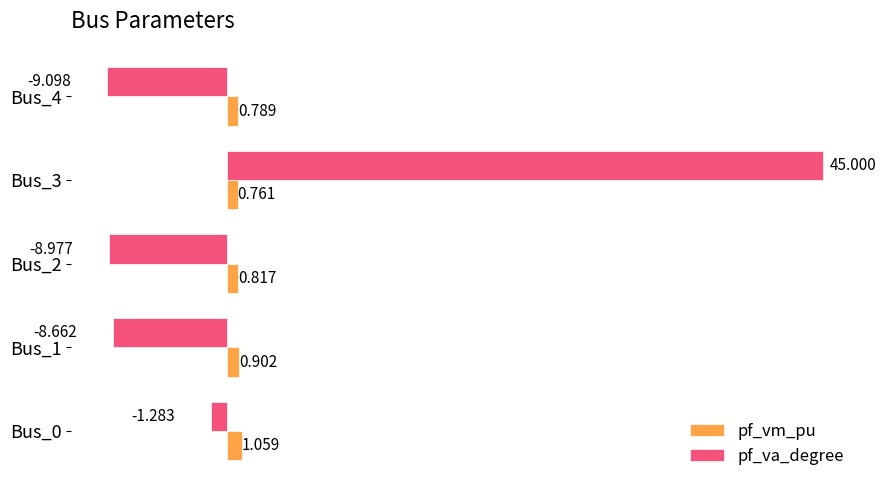

Is the value of pf_vm_pu at Bus_1 greater than the value of pf_va_degree at Bus_4?

Yes